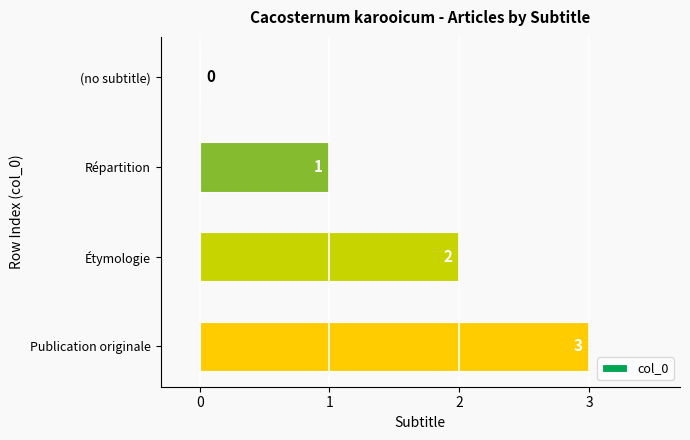

Which label corresponds to the largest value in the chart?

Publication originale